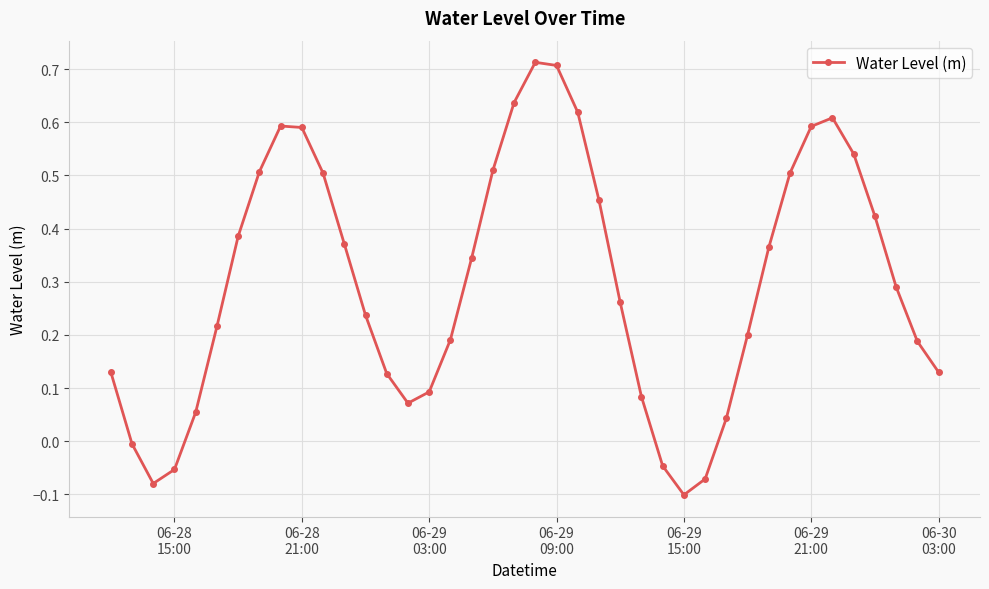

What is the sum of all values?

11.9